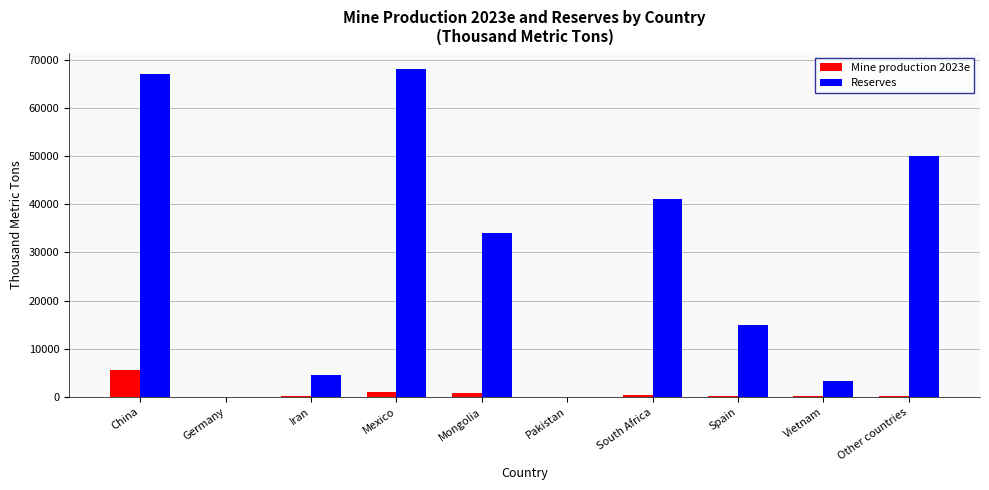

Between South Africa and Spain, which series saw the biggest shift?

Reserves